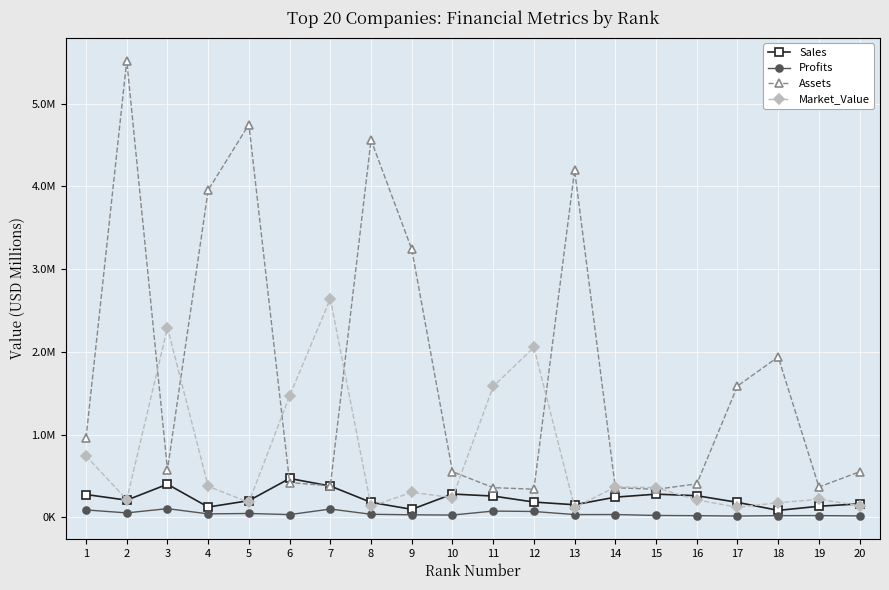

Does the chart have visible grid lines?

Yes